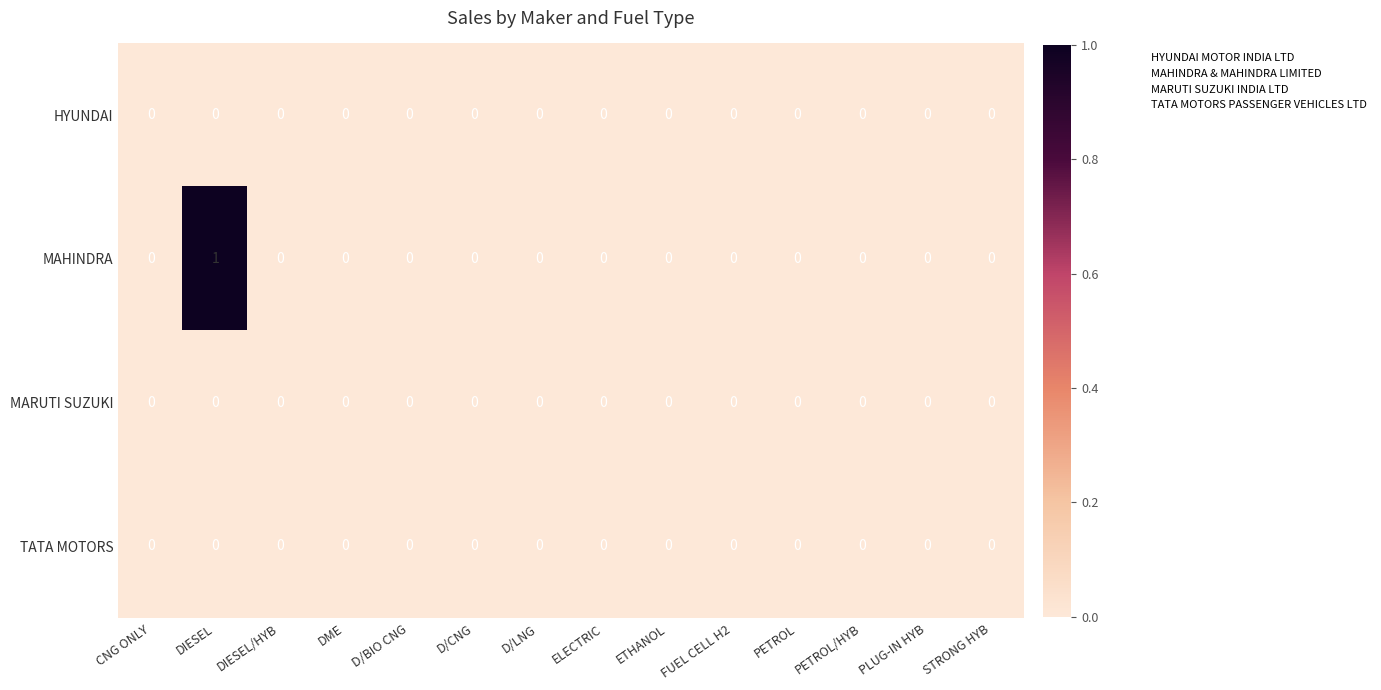

The MARUTI SUZUKI series shows 0 at PETROL/HYB. True or false?

True